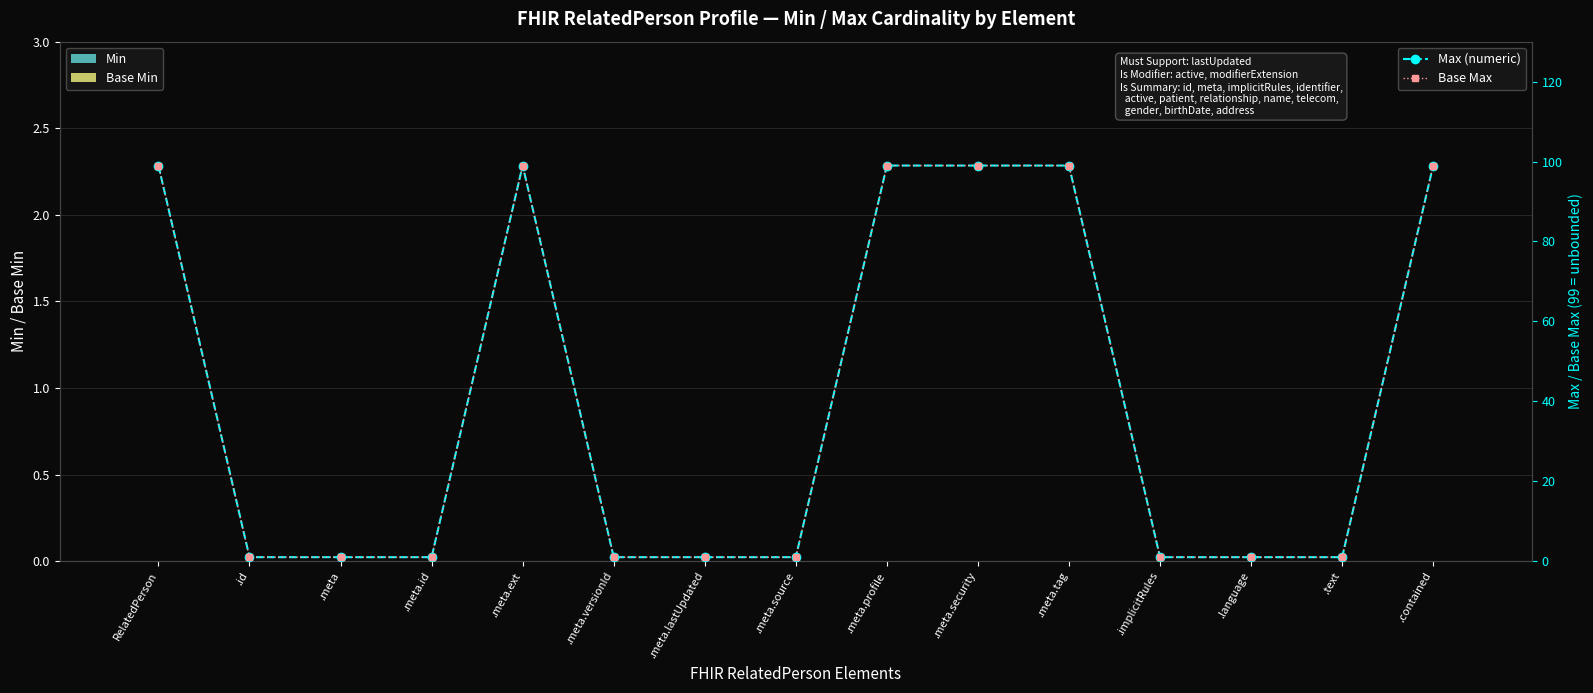

Between .meta.profile and .meta.ext, which is larger?

.meta.profile